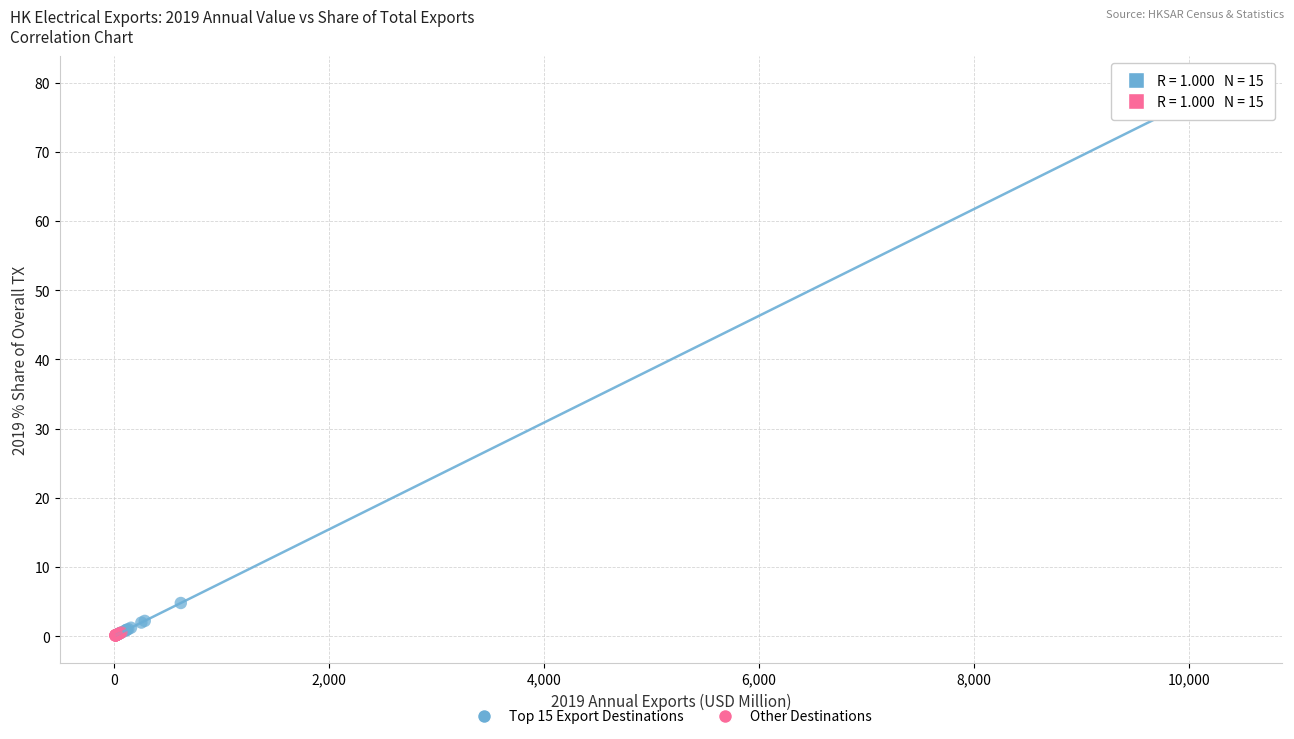

What are all the series names shown in the legend?

Top 15 Export Destinations, Other Destinations